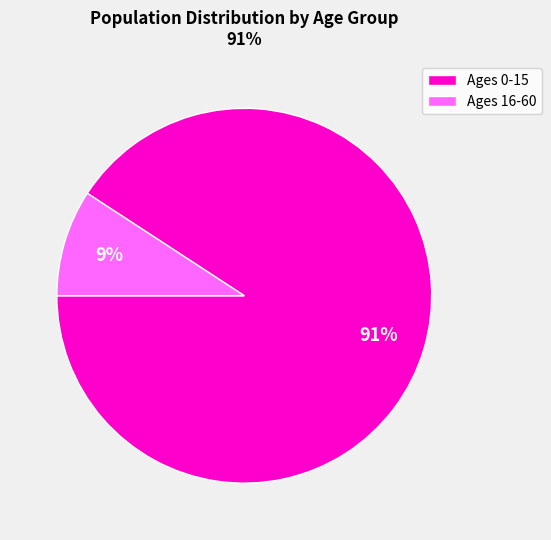

How many slices are in this pie chart?

2